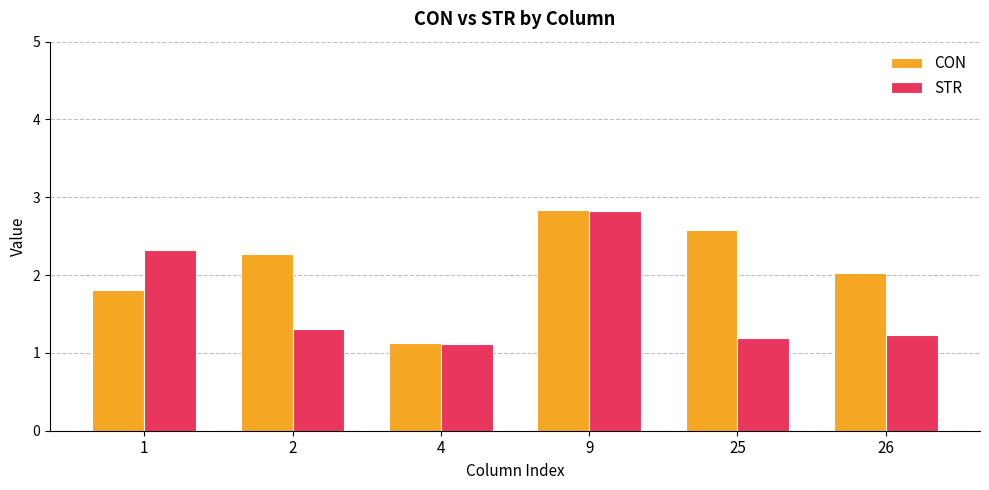

Which category has the lowest value across all series?

4